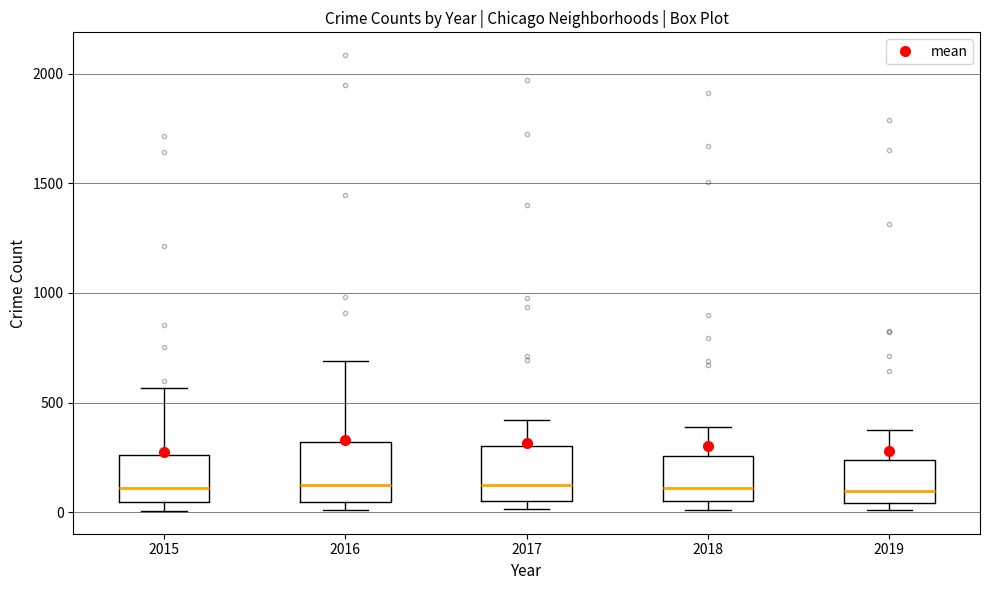

Where does the median line of the box at x = 2016 sit on the y-axis? The values are not printed on the chart, so give them approximately, as read against the axis.

150